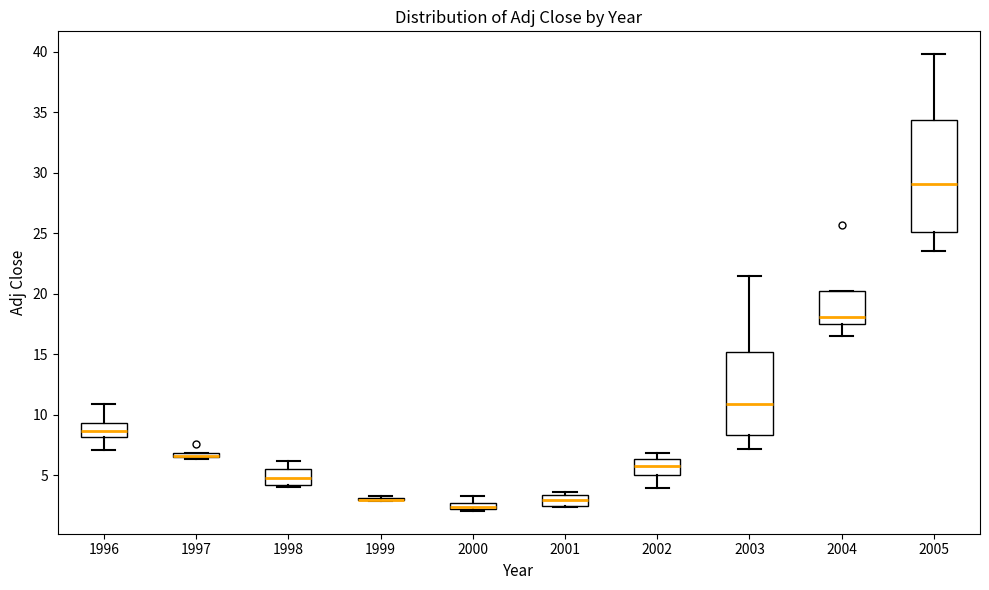

Where does the median line of the box at x = 2002 sit on the y-axis? The values are not printed on the chart, so give them approximately, as read against the axis.

6.0